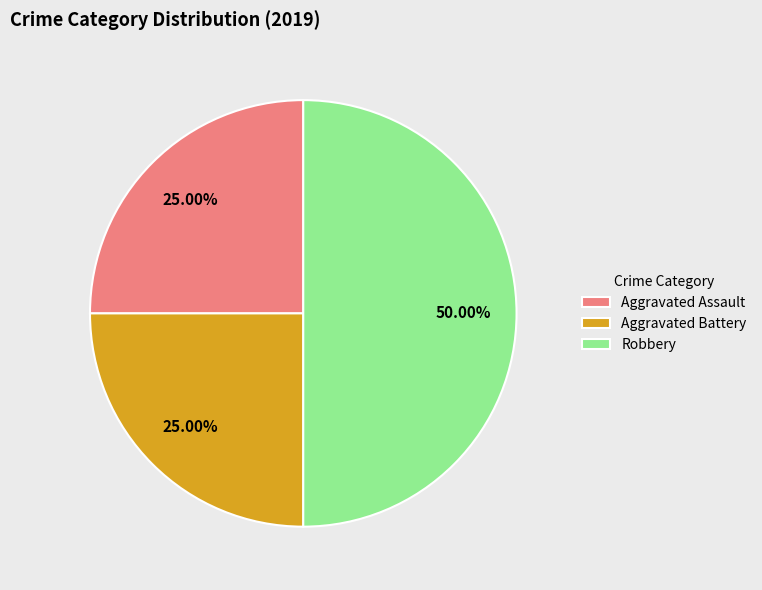

Is Aggravated Battery the majority of the pie?

No